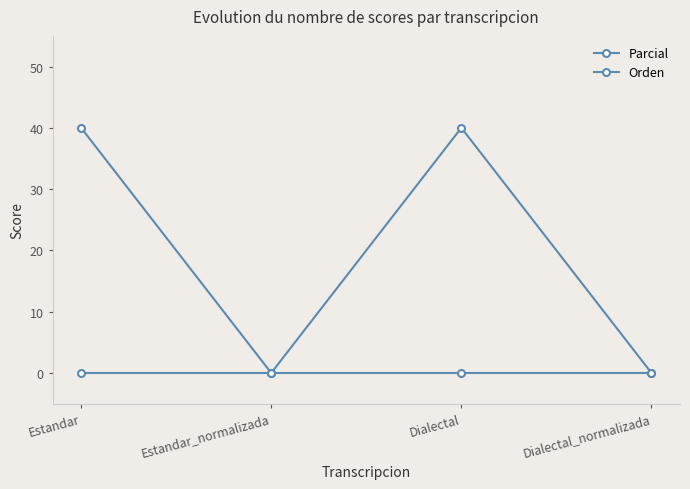

How many data points does each series have?

4